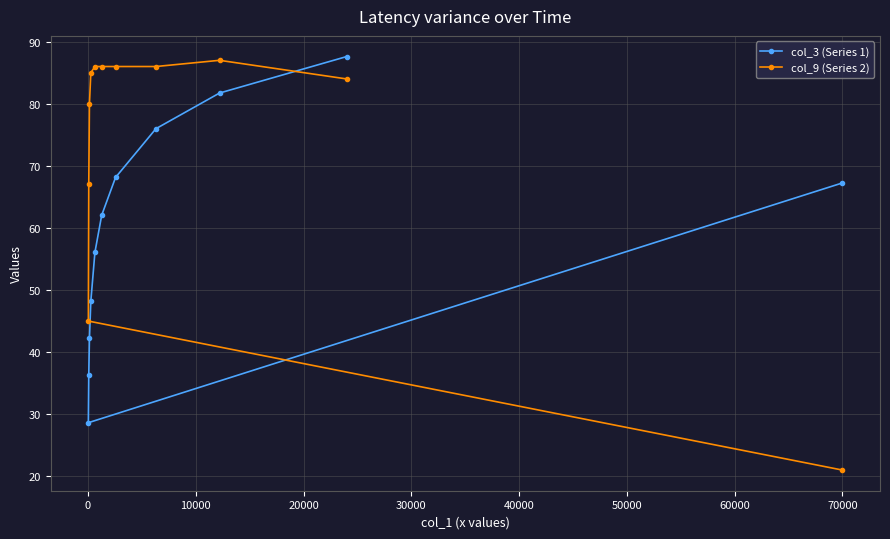

What are all the series names shown in the legend?

col_3 (Series 1), col_9 (Series 2)